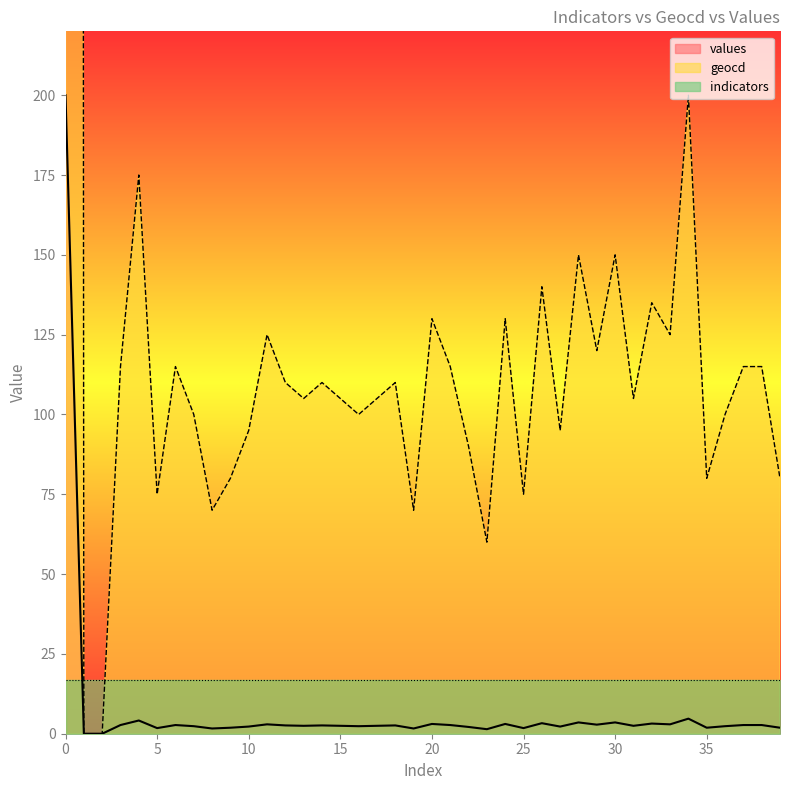

At which category does values reach its first local peak?

4